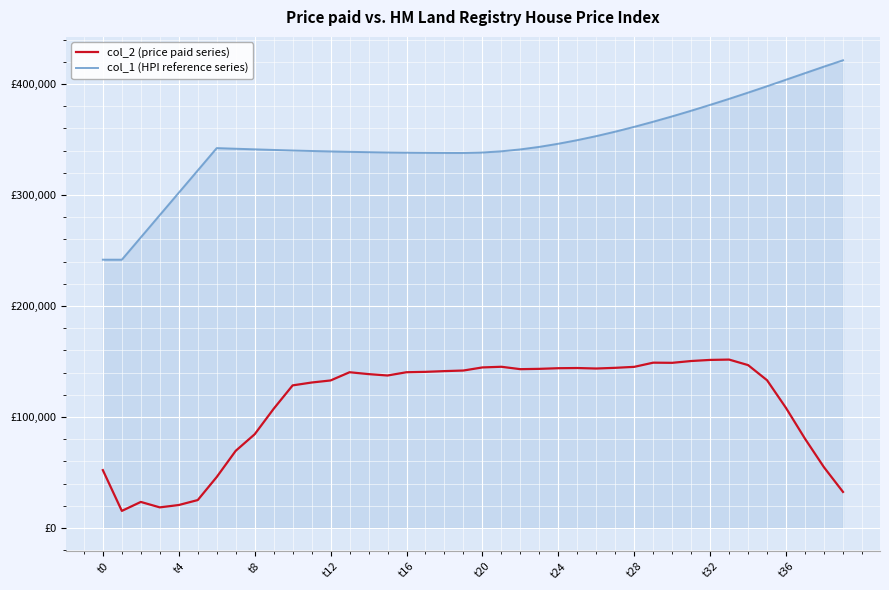

What is the label of the 1st point from the right?

39